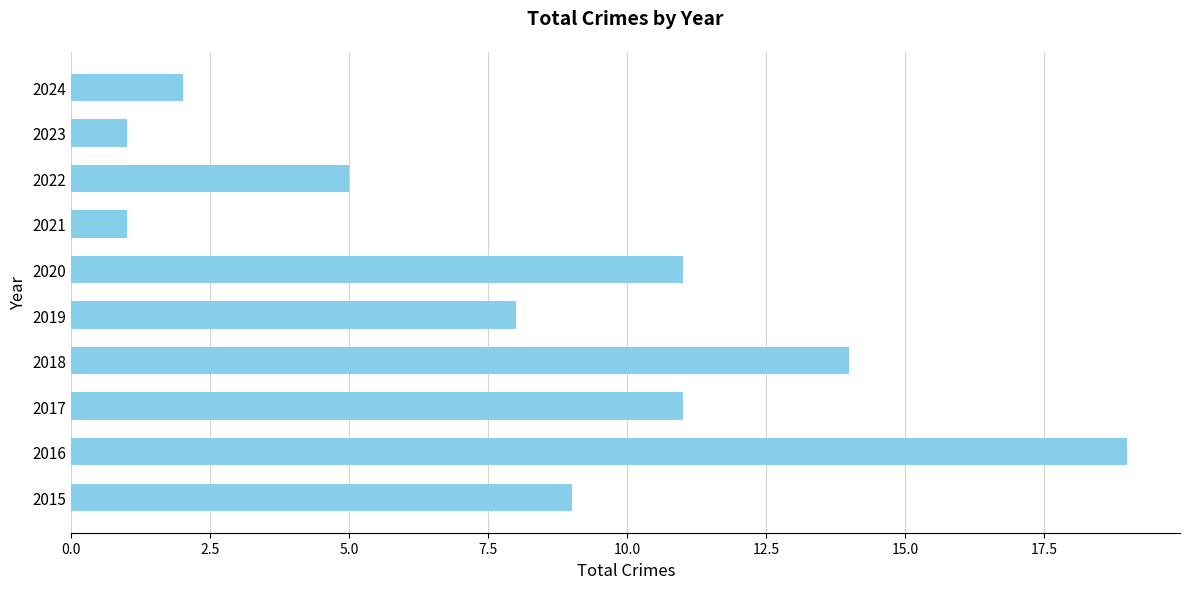

Which category has the highest value across all series?

2016